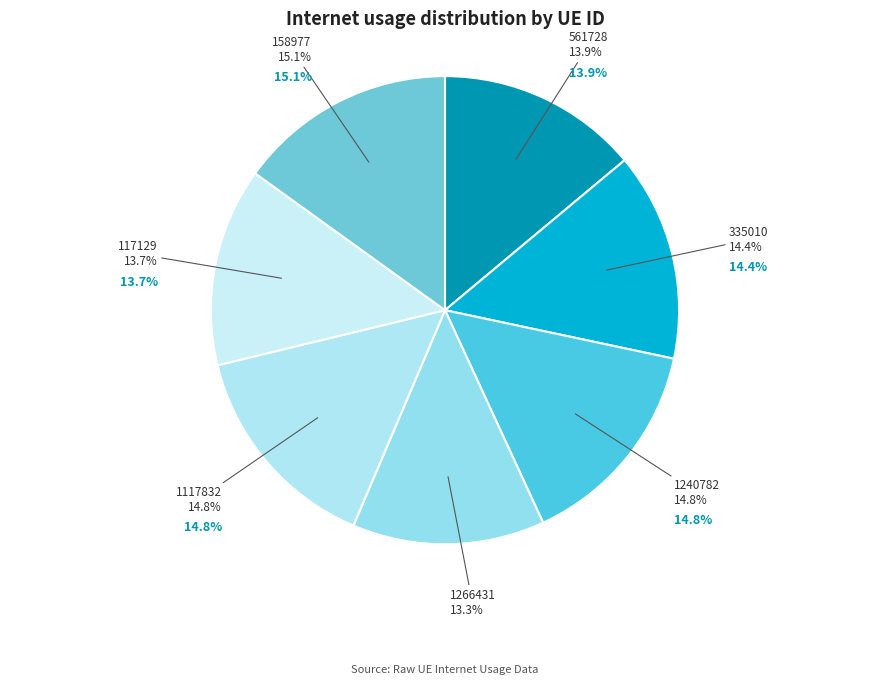

To the nearest percent, what is the combined percentage of 335010 and 117129?

28%